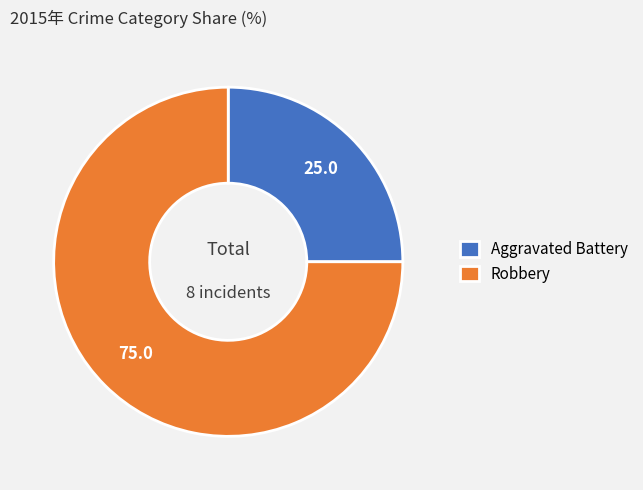

What is the smallest slice in the pie chart?

Aggravated Battery